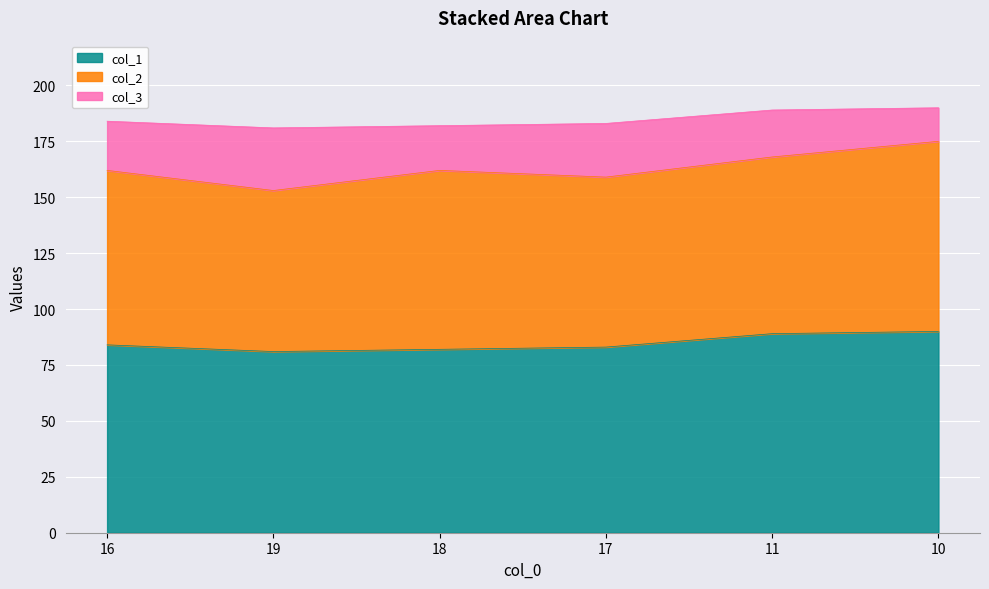

Rank the categories by col_1 value from lowest to highest.

19, 18, 17, 16, 11, 10